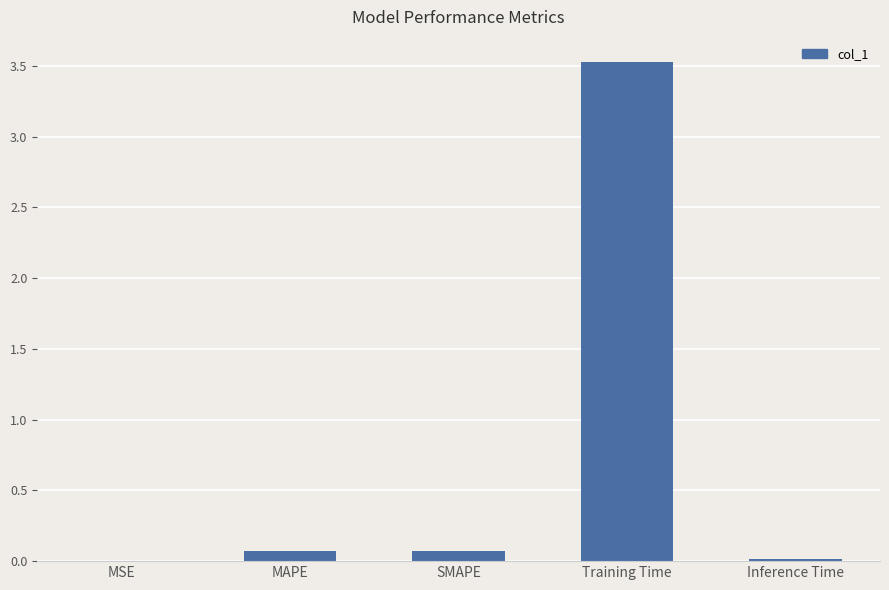

What value does the data have at Training Time?

3.5